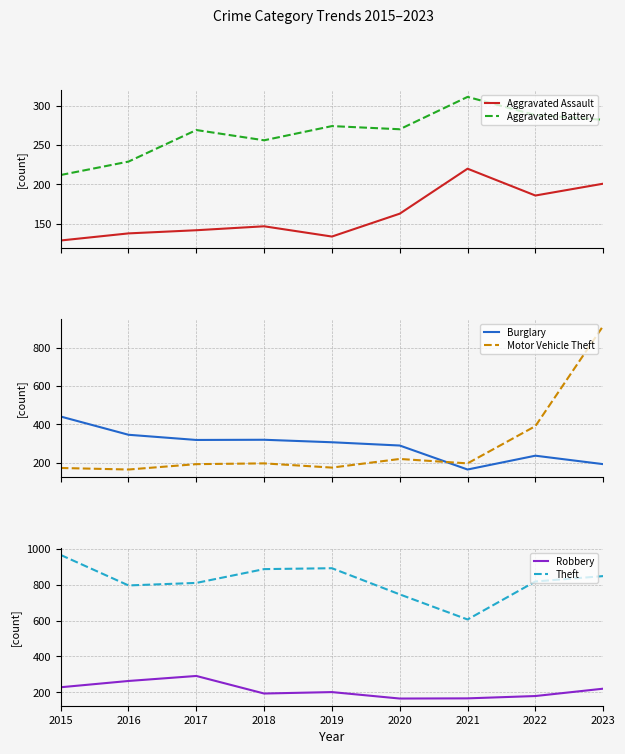

At which label does Aggravated Battery reach its minimum?

2015